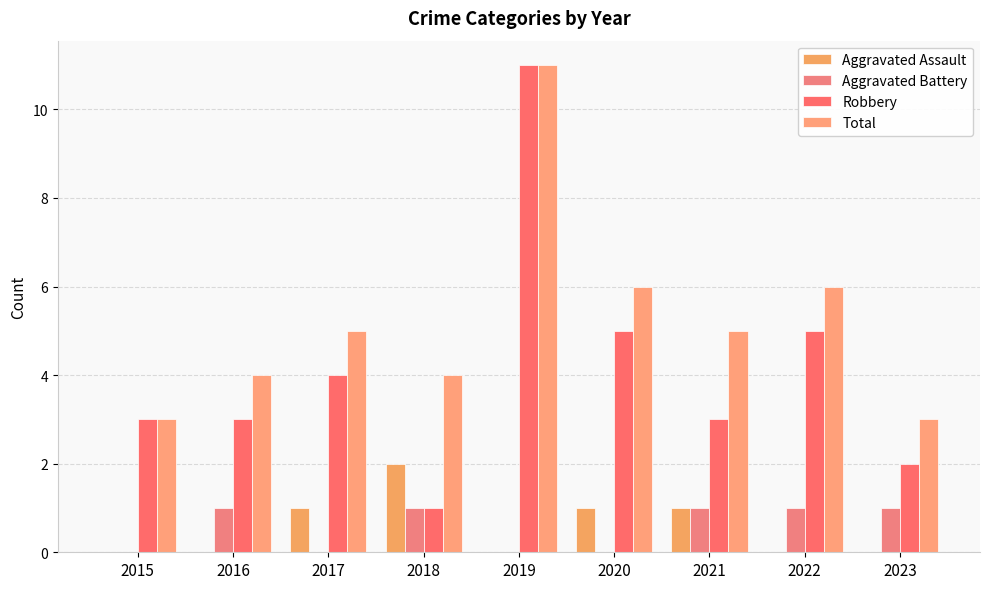

What are all the series names shown in the legend?

Aggravated Assault, Aggravated Battery, Robbery, Total